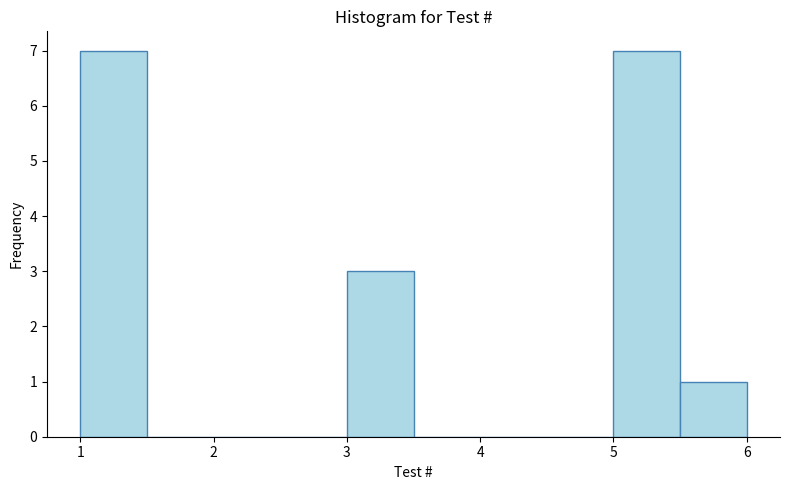

Reading left to right, transcribe this chart: for each bar, give the range it covers on the x-axis and its height. The values are not printed on the chart, so give them approximately, as read against the axis.

1.0 to 1.5: 7
1.5 to 2.0: 0
2.0 to 2.5: 0
2.5 to 3.0: 0
3.0 to 3.5: 3
3.5 to 4.0: 0
4.0 to 4.5: 0
4.5 to 5.0: 0
5.0 to 5.5: 7
5.5 to 6.0: 1